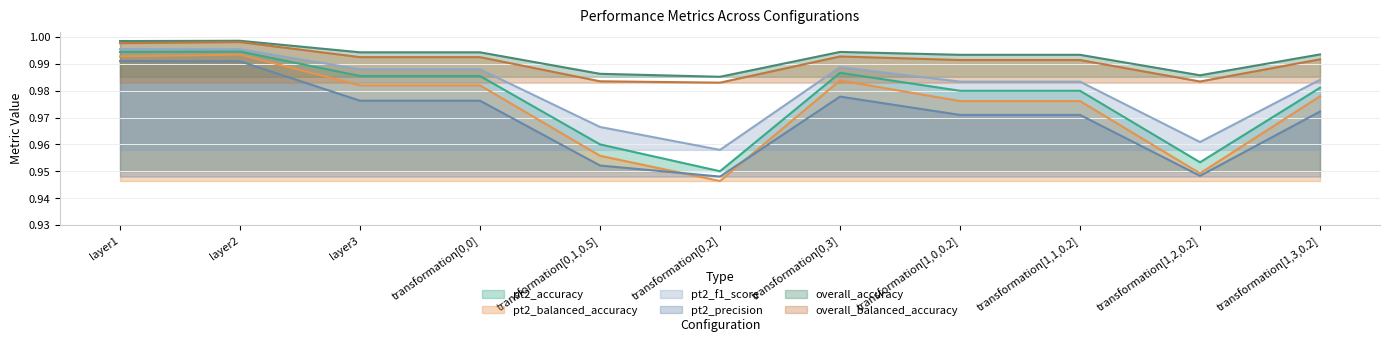

Between transformation[0,2] and transformation[1,3,0.2], which series saw the biggest shift?

pt2_balanced_accuracy